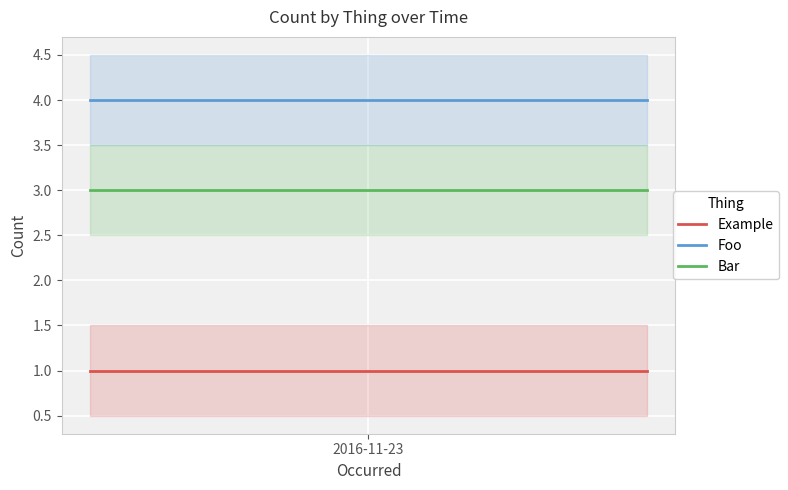

What value does the Bar series have at 2016-11-23?

3